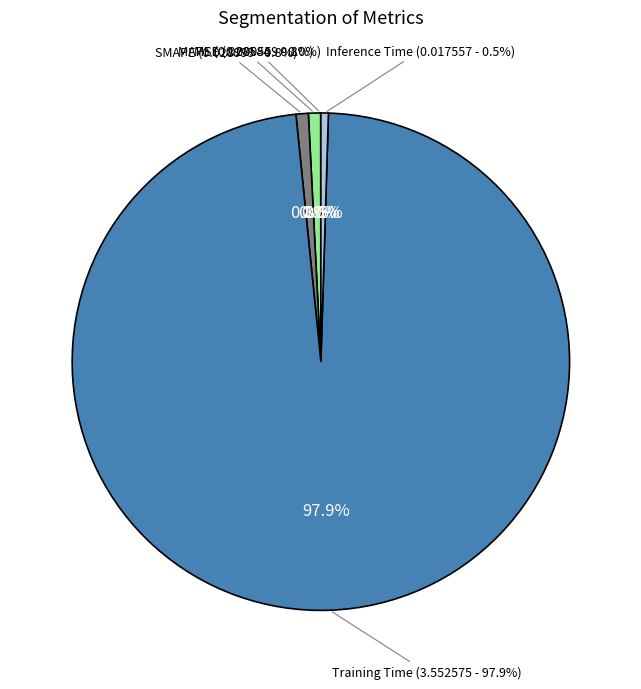

Is there any slice that represents more than half of the pie?

Yes